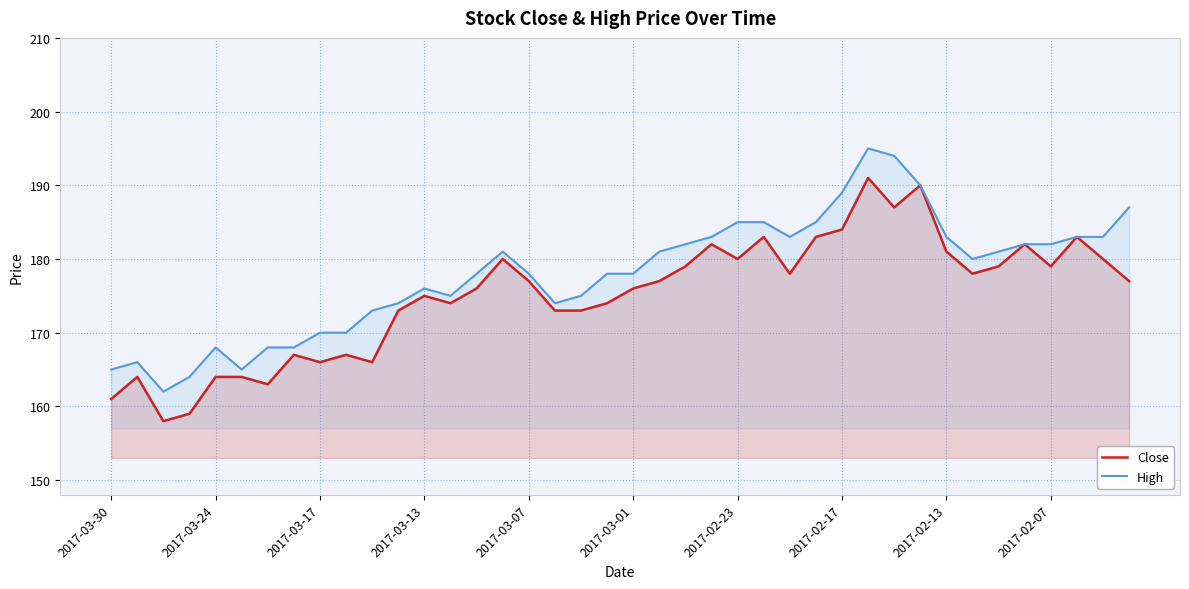

What is the value of the Close point at the 29th from the left?

184